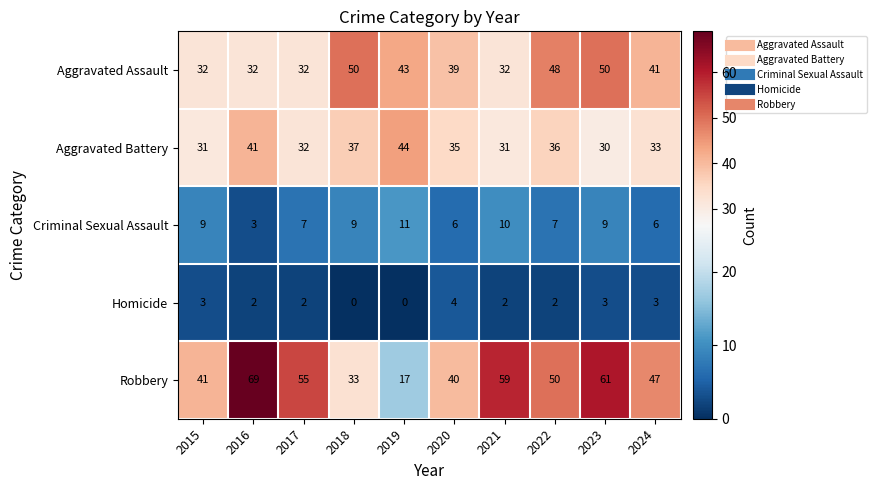

Is the value of Criminal Sexual Assault at 2024 greater than the value of Aggravated Assault at 2017?

No